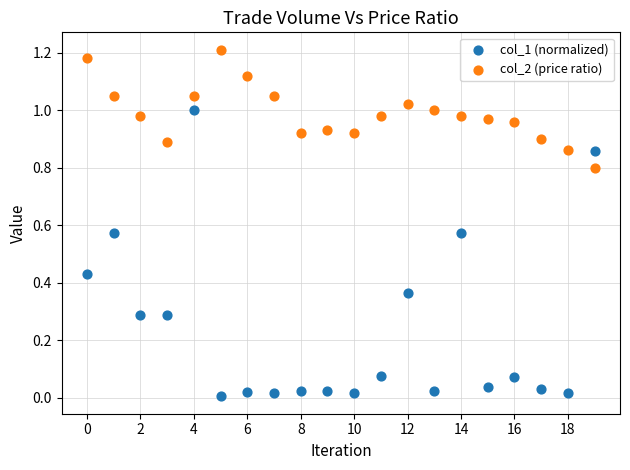

Which series reaches the minimum Y coordinate?

col_1 (normalized)